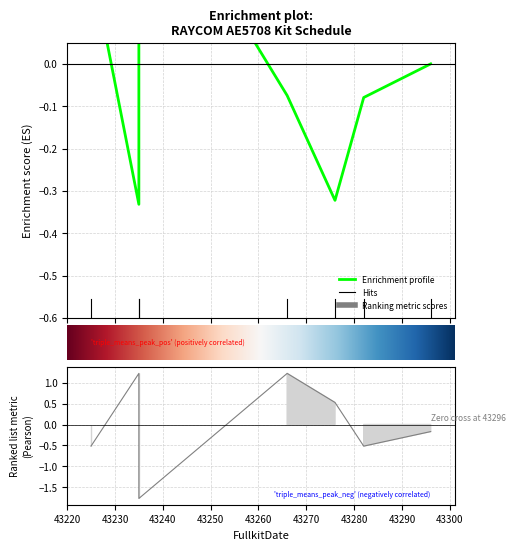

Is it true that the value at 43235 is -1.8?

True